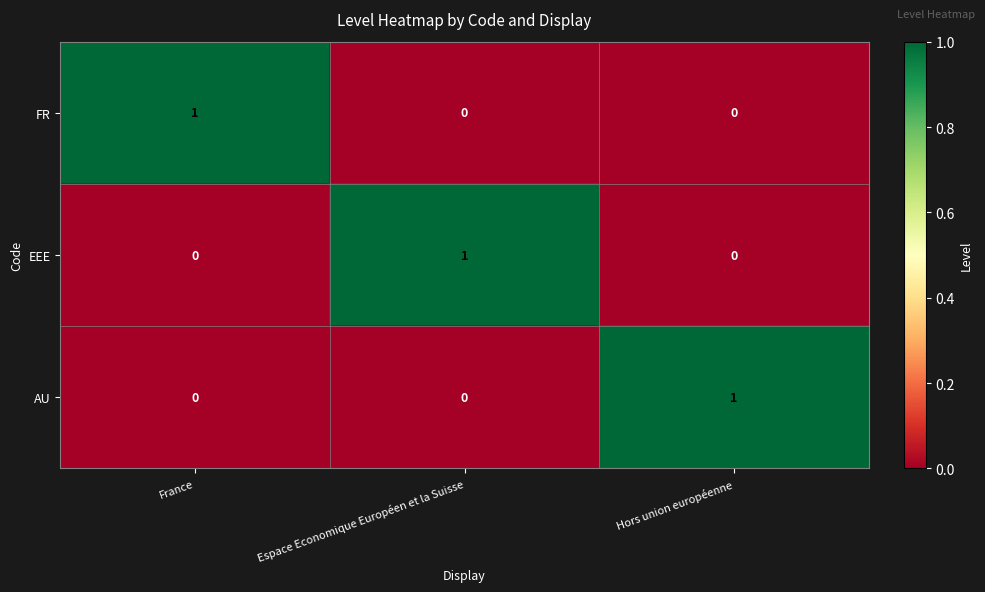

Reading right to left, what are all the values shown in this chart?

FR: Hors union européenne=0	Espace Economique Européen et la Suisse=0	France=1
EEE: Hors union européenne=0	Espace Economique Européen et la Suisse=1	France=0
AU: Hors union européenne=1	Espace Economique Européen et la Suisse=0	France=0